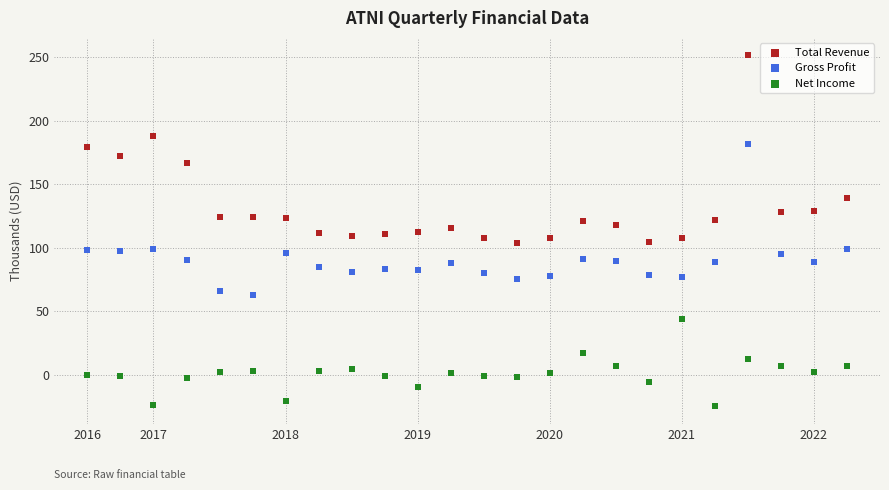

What are all the series names shown in the legend?

Total Revenue, Gross Profit, Net Income